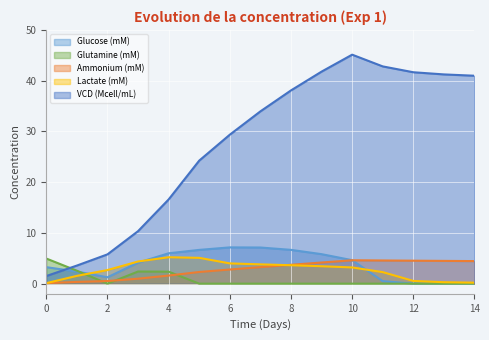

Where does the Glucose (mM) series first go above 4?

3